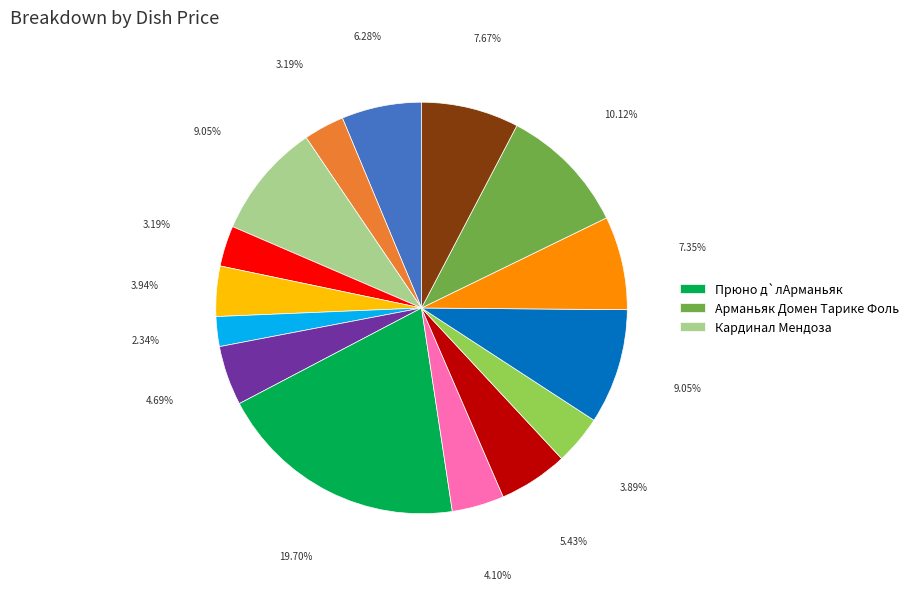

Is there any slice that represents more than half of the pie?

No